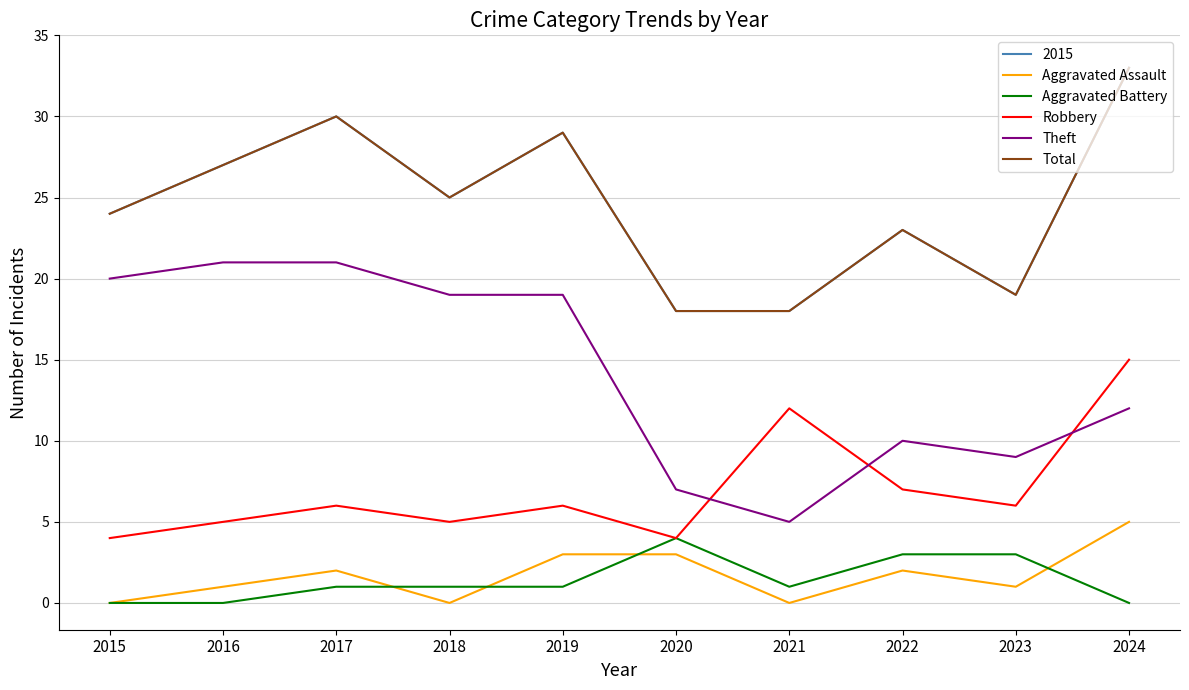

List the labels in order of Aggravated Assault value, largest first.

2024, 2019, 2020, 2017, 2022, 2016, 2023, 2015, 2018, 2021